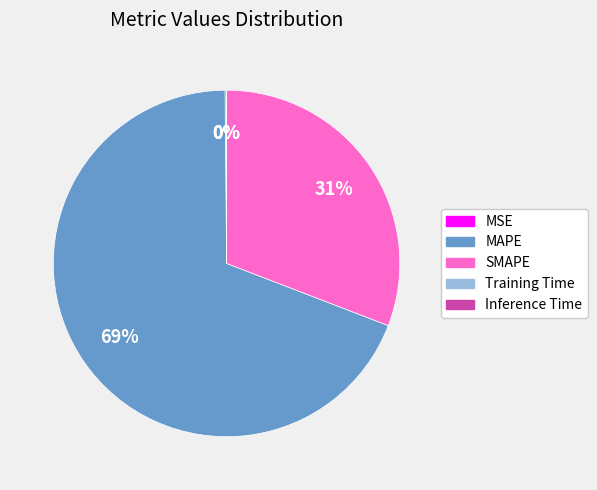

To the nearest percent, what is the difference between the largest and smallest slice percentages?

69%